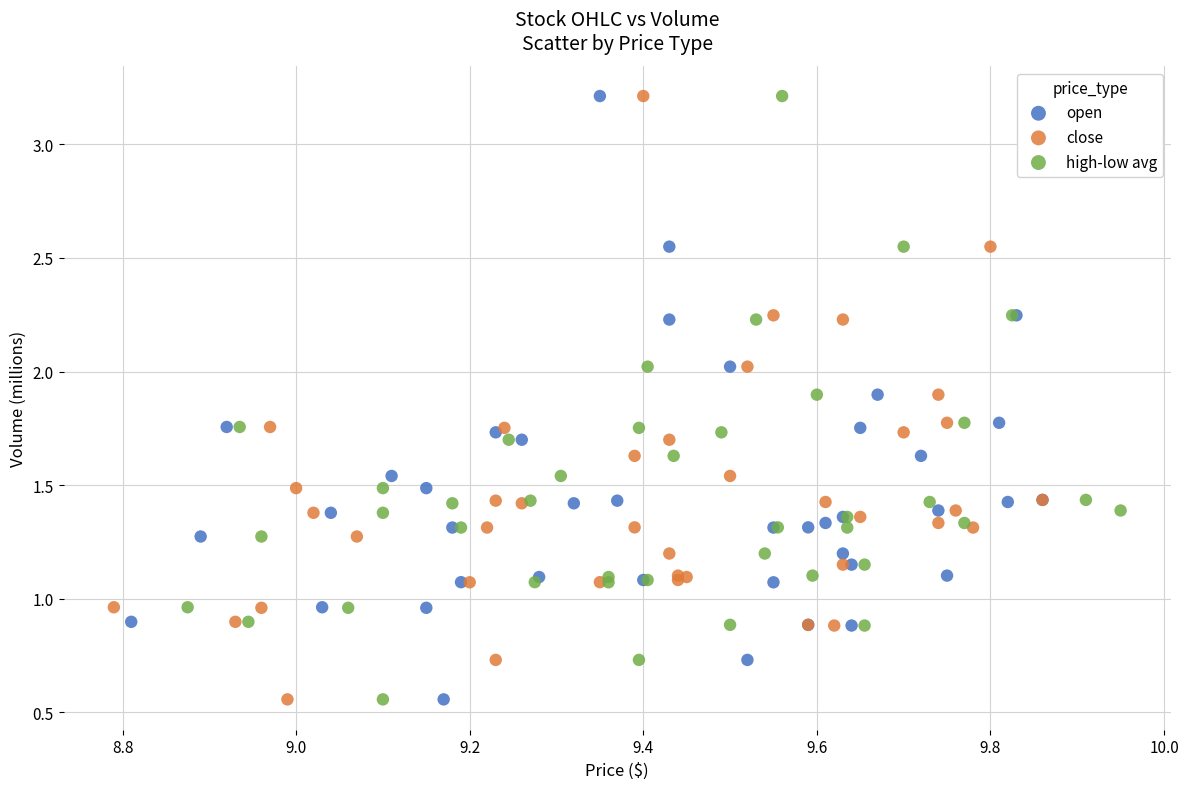

What are all the series names shown in the legend?

open, close, high-low avg